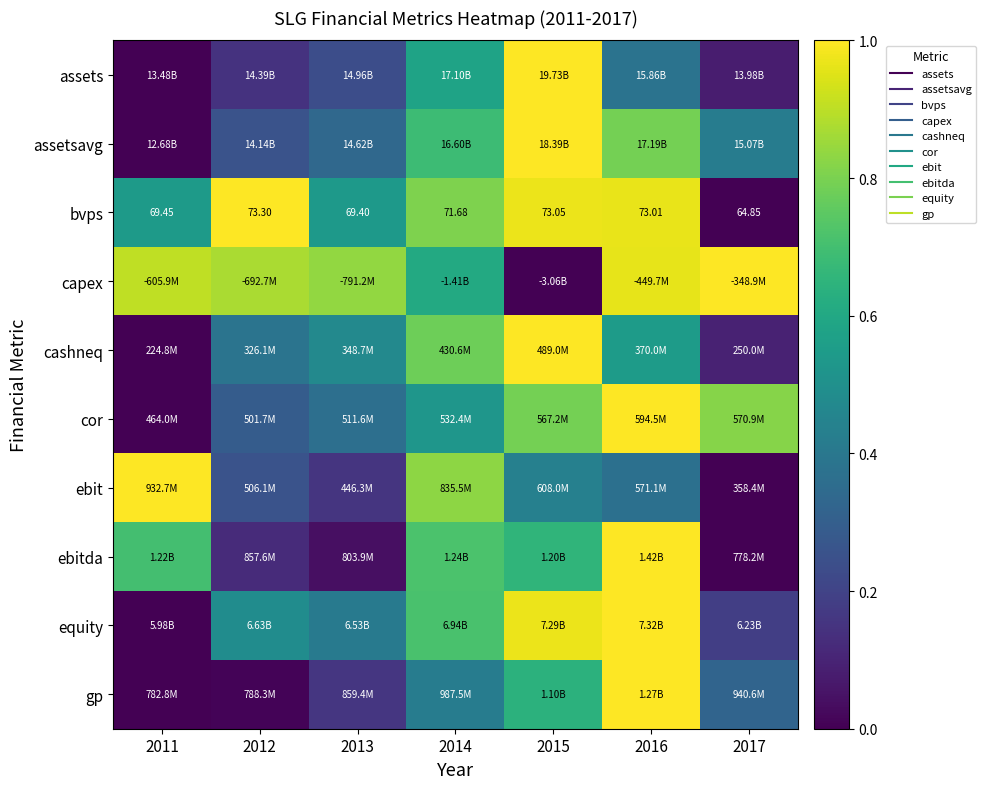

True or false: cor has a value of 1.0 at 2016.

True